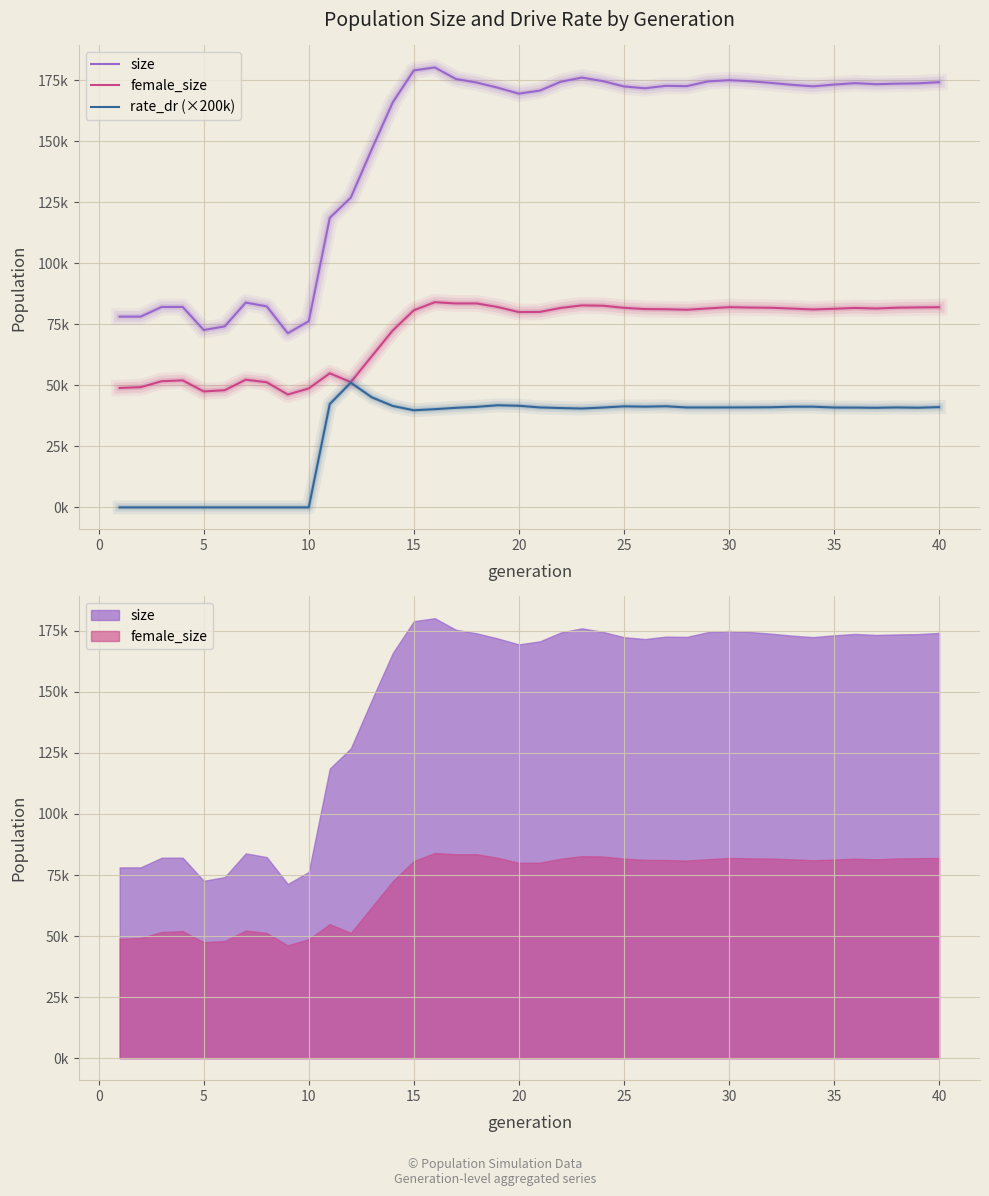

Is it true that female_size equals 22896.5 at 20?

False